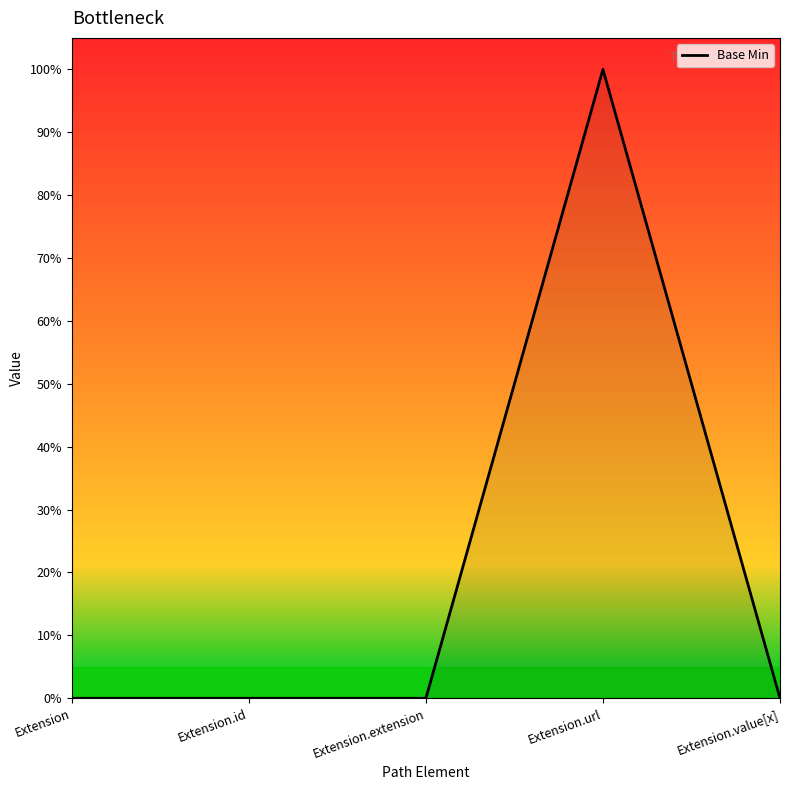

How many points are higher than both their immediate neighbors (excluding endpoints)?

1